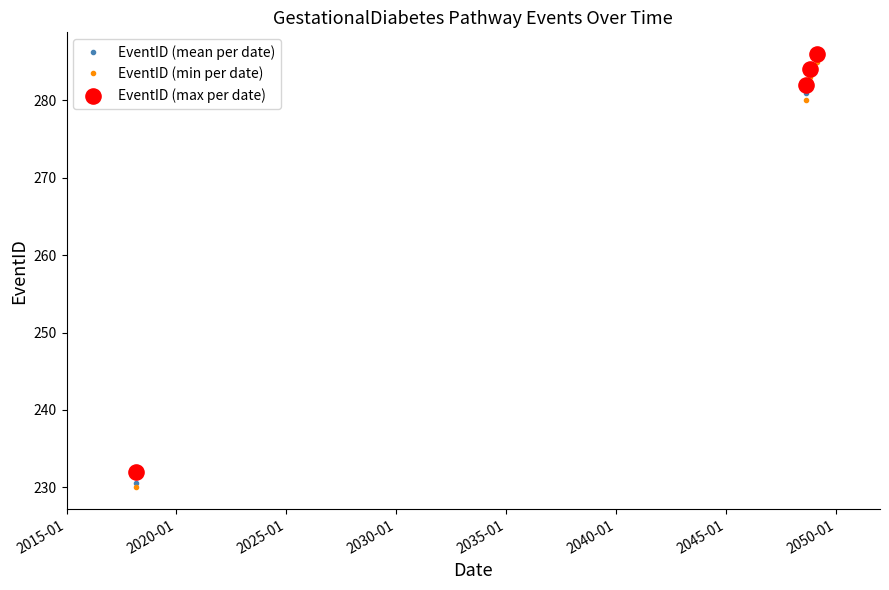

What is the value of the EventID (min per date) point at the 2nd from the left?

280.0